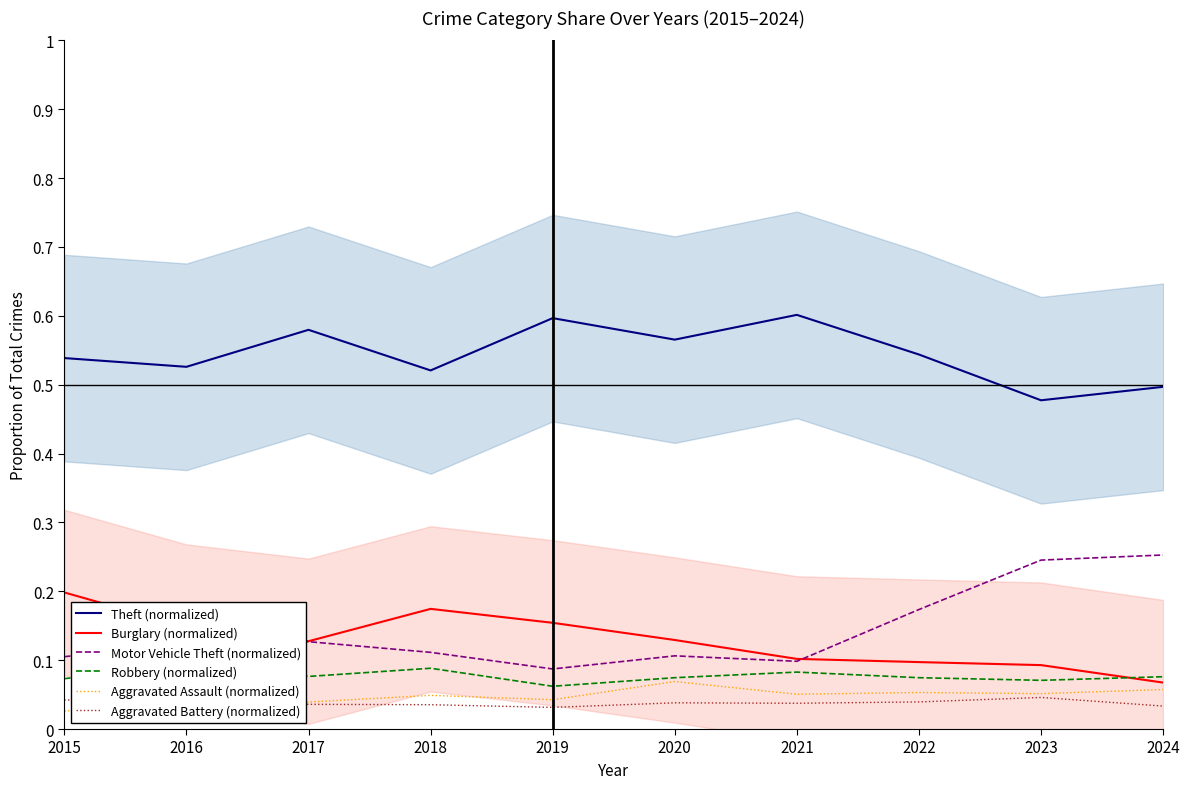

Does the chart have visible grid lines?

No